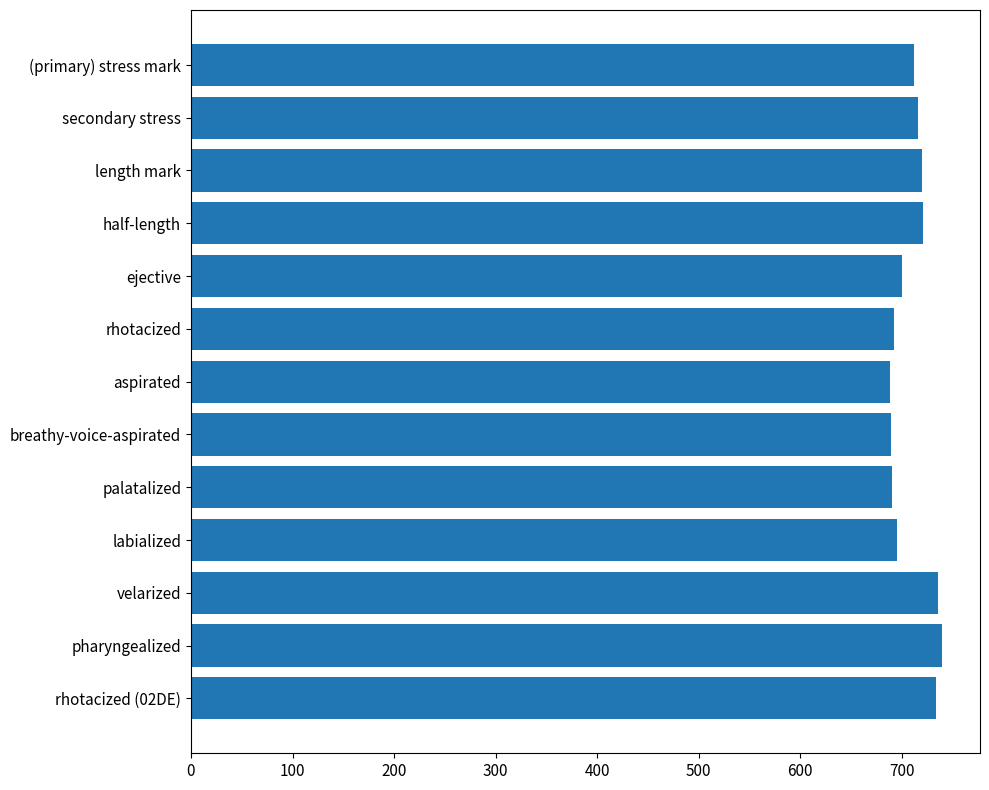

Approximately how many times larger is the value at secondary stress compared to ejective?

1.0